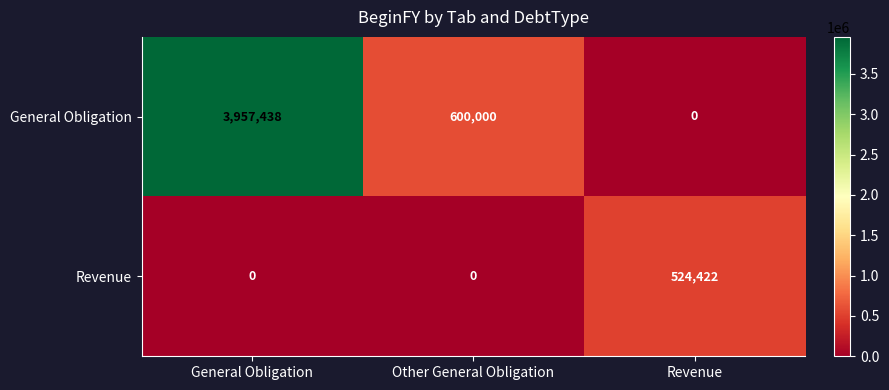

Which series has the largest total across all categories?

General Obligation